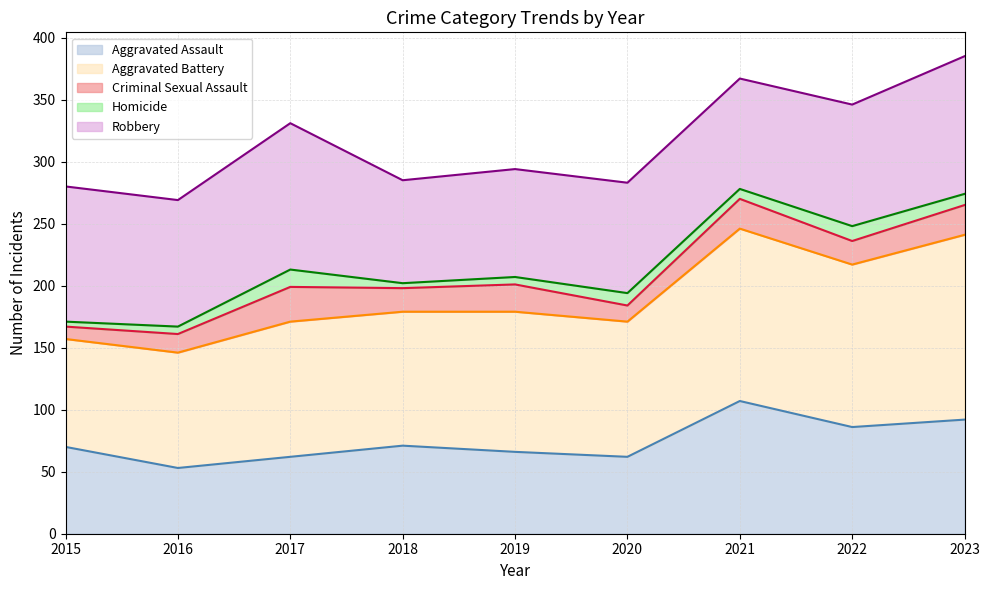

At which category does the chart reach its peak across all series?

2023